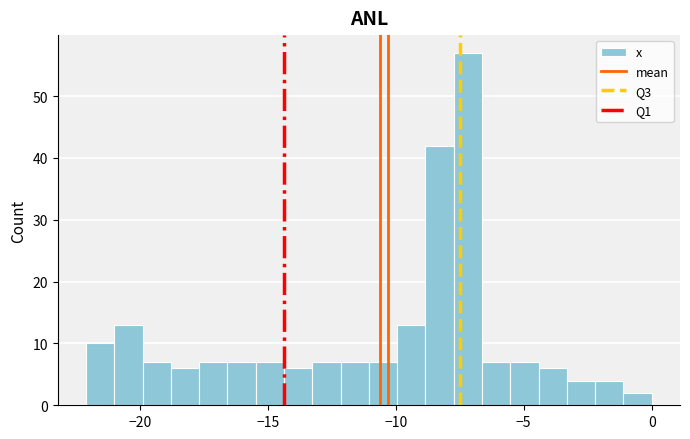

Read against the x-axis, roughly where is the centre of the tallest bar?

-7.0